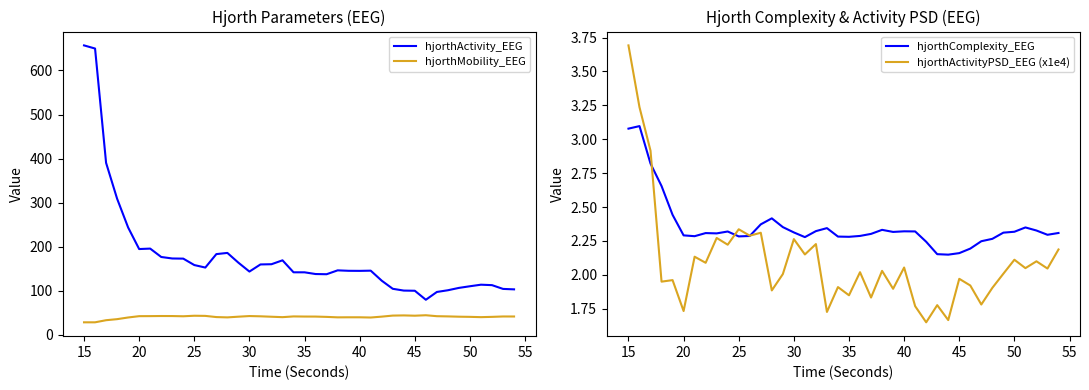

True or false: hjorthActivity_EEG and hjorthMobility_EEG intersect in this chart.

False